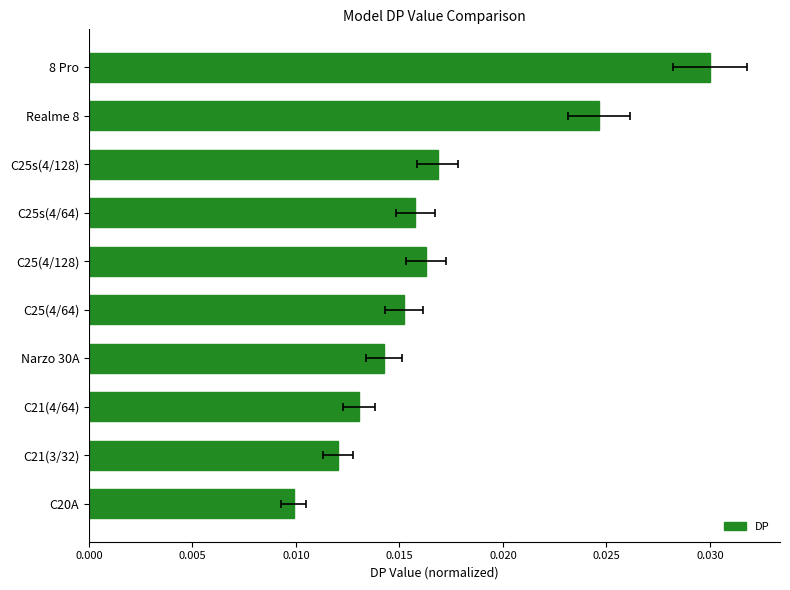

True or false: the data shows 0.0 at C25(4/128).

True